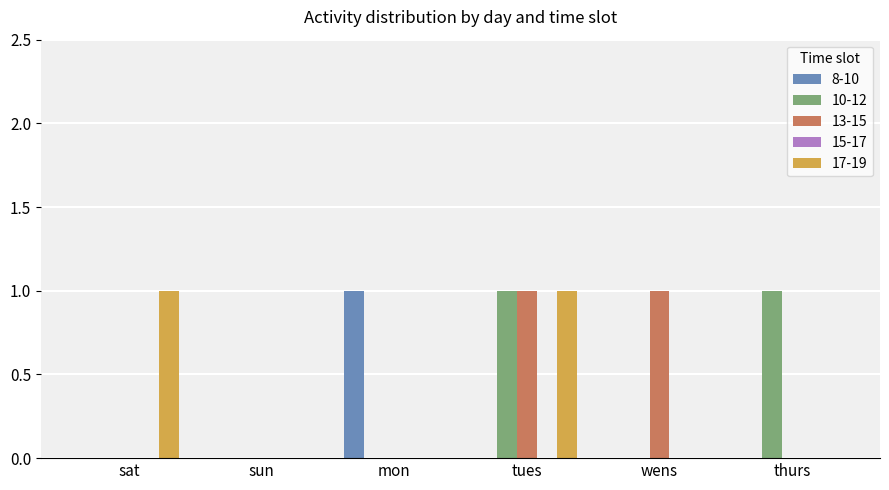

Read the 17-19 value at tues.

1